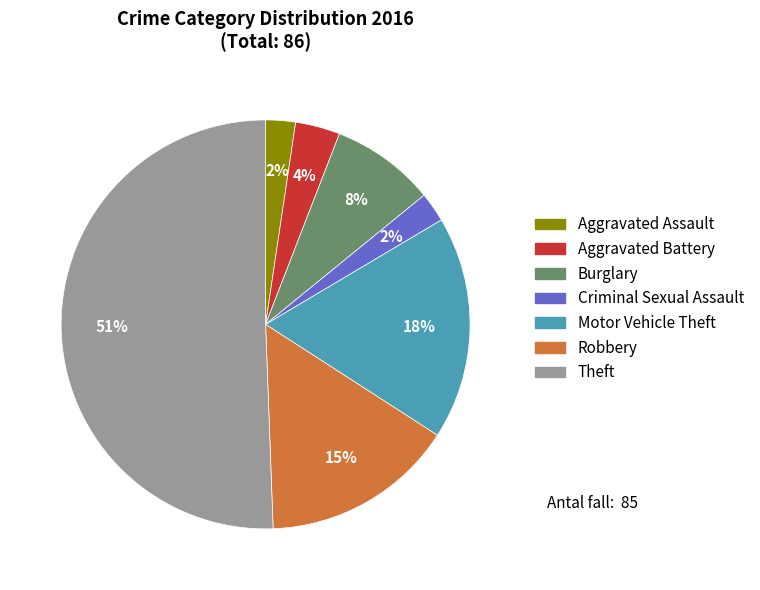

Which slice represents more than half of the pie?

Theft